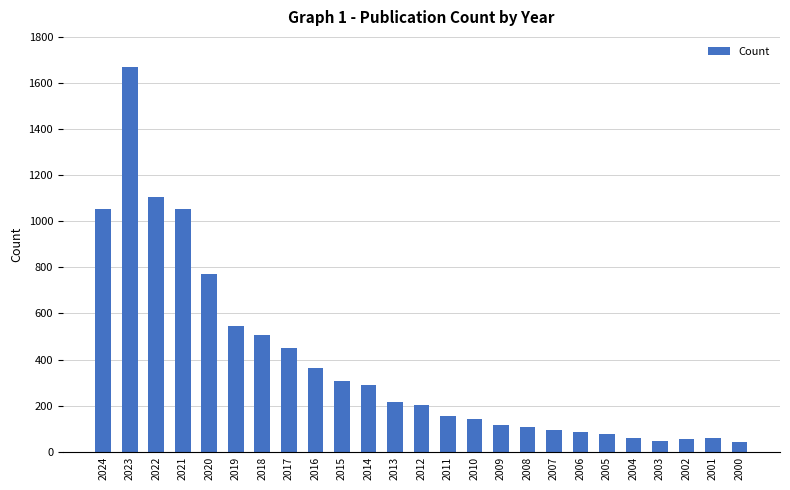

The value at 2024 is 671. True or false?

False